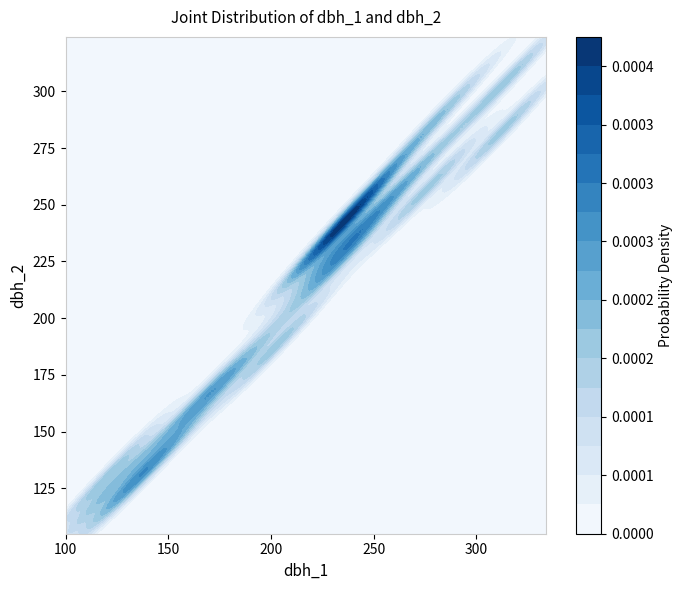

The chart shows a value of 204 at 250. True or false?

False